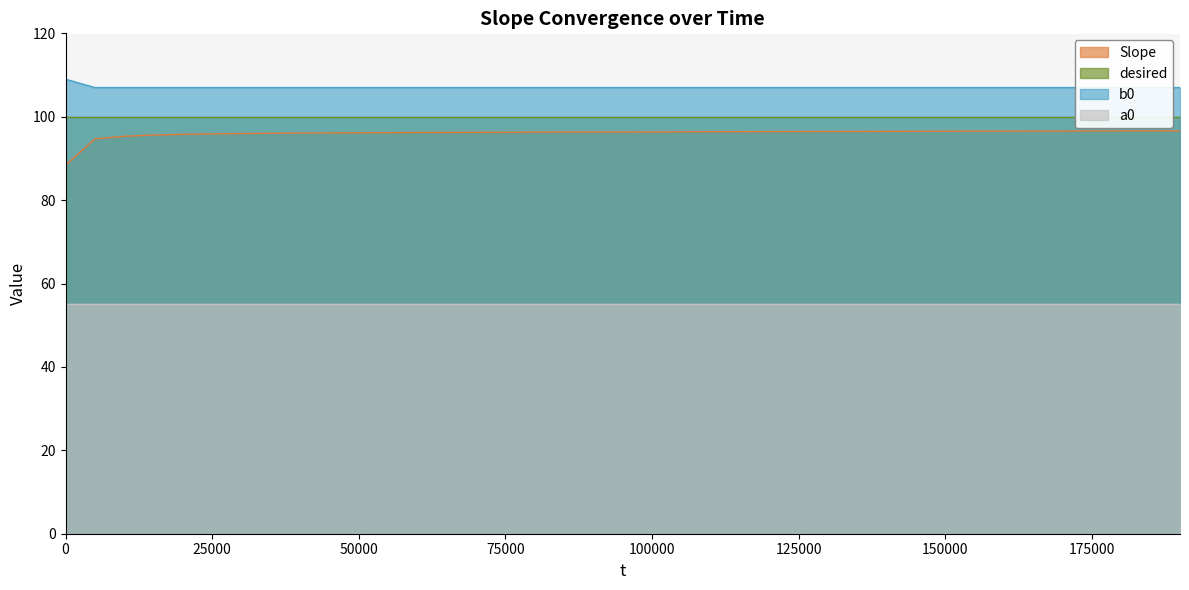

Is the value of b0 at 180000 greater than the value of Slope at 150000?

Yes